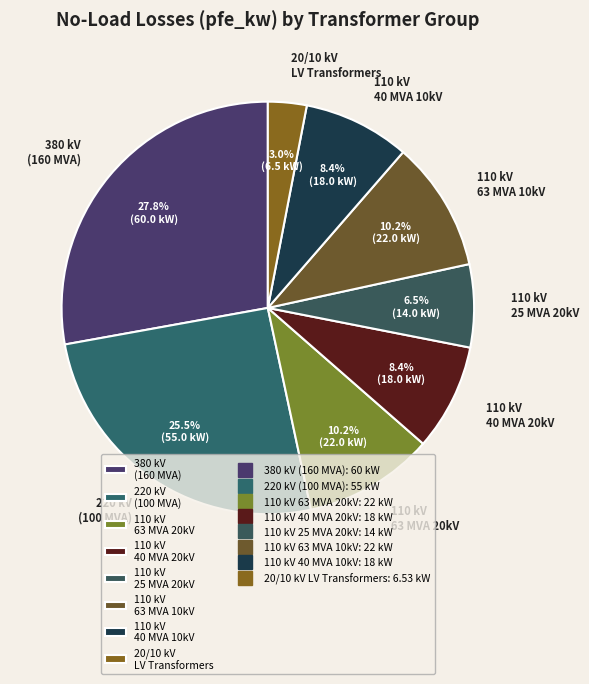

What portion of the pie excludes 220 kV (100 MVA)?

74.5%